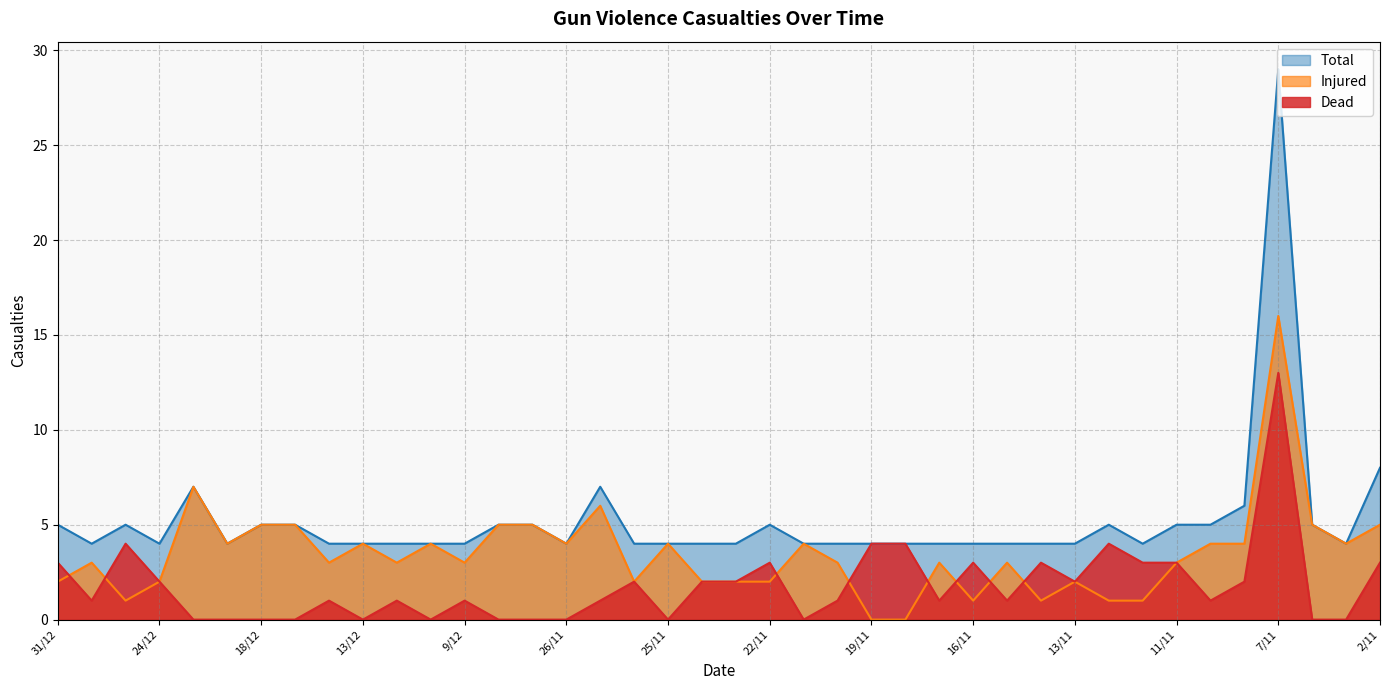

What is the value of the Total point at the 28th from the left?

4